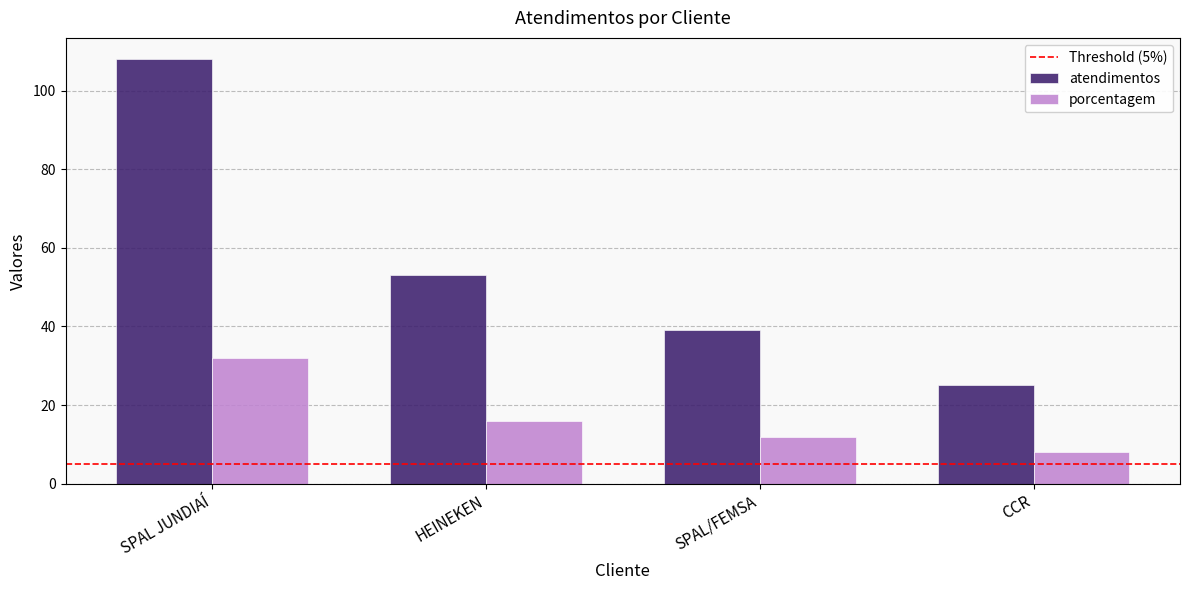

Is it true that atendimentos equals 17 at CCR?

False